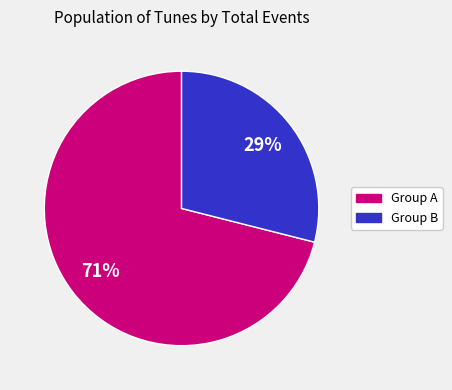

Does any single category account for the majority?

Yes